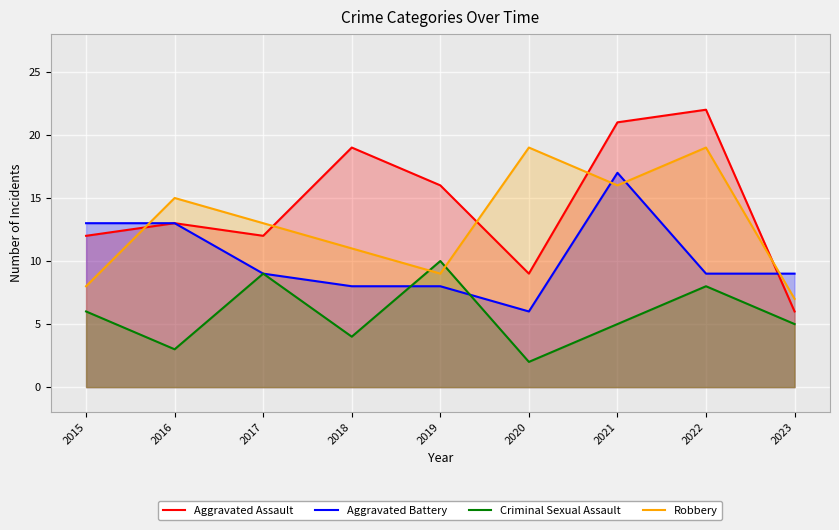

At which label does Criminal Sexual Assault first exceed 5?

2015